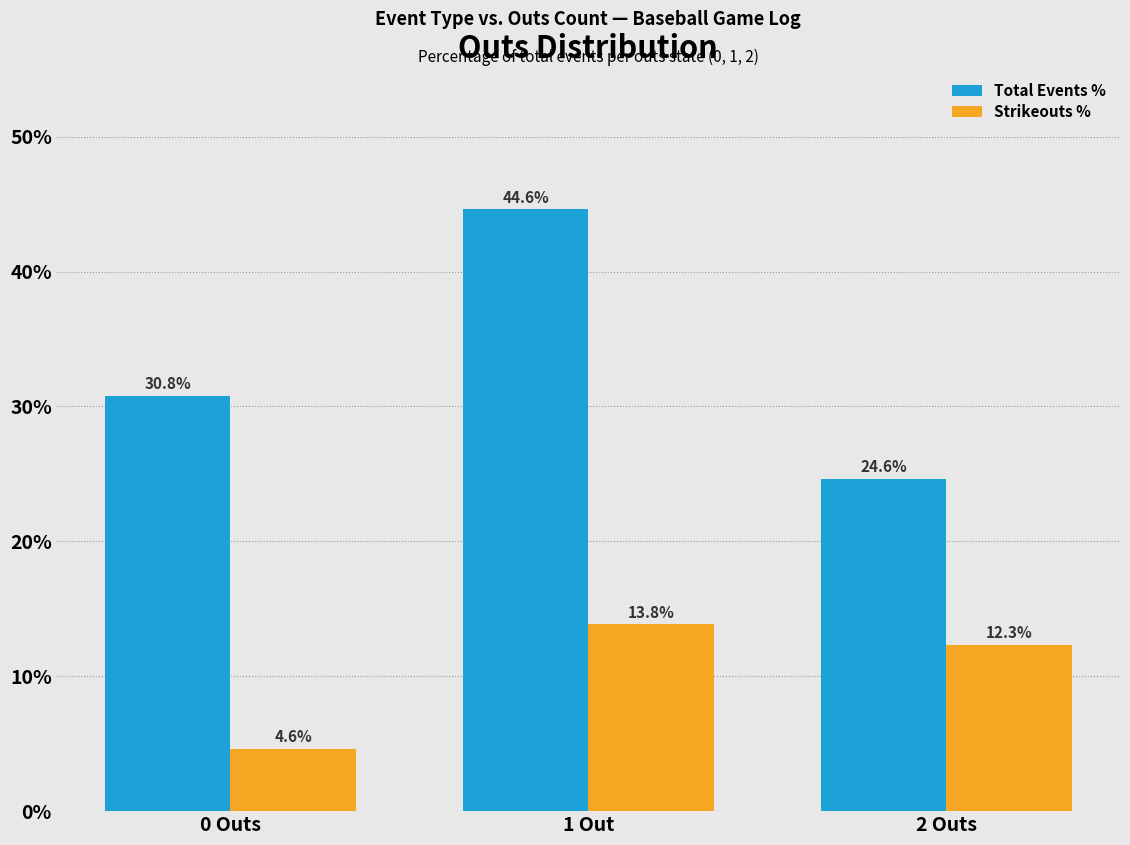

What are all the series names shown in the legend?

Total Events %, Strikeouts %